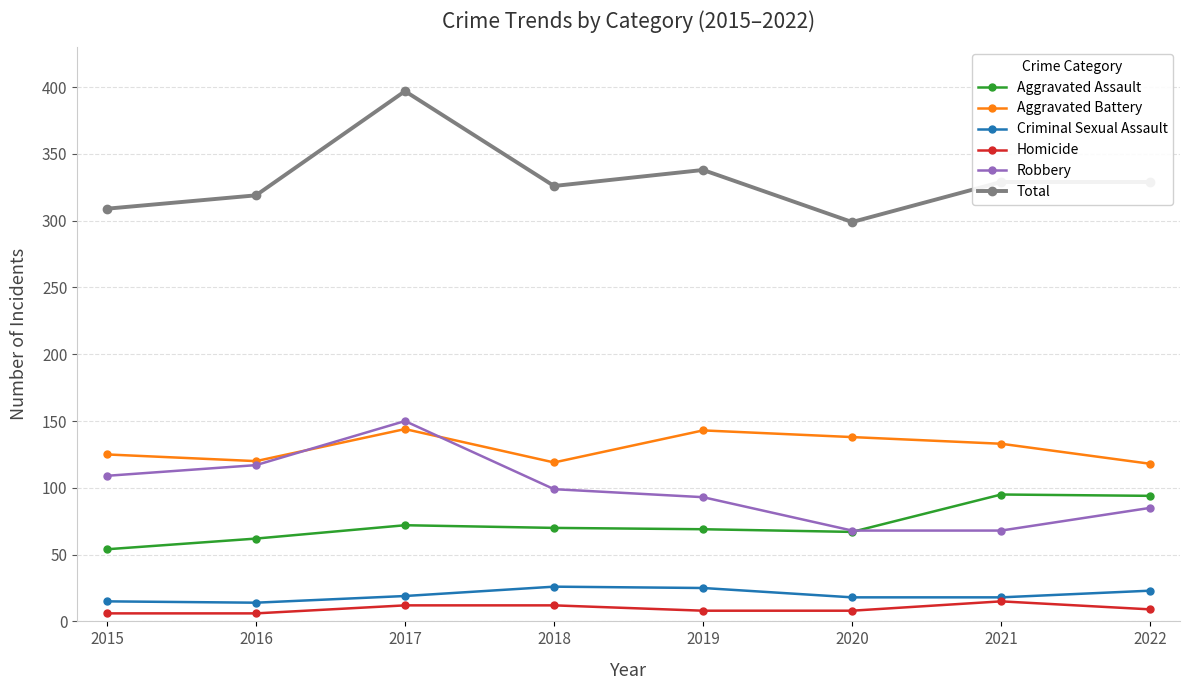

What is the average value of the Total series?

331